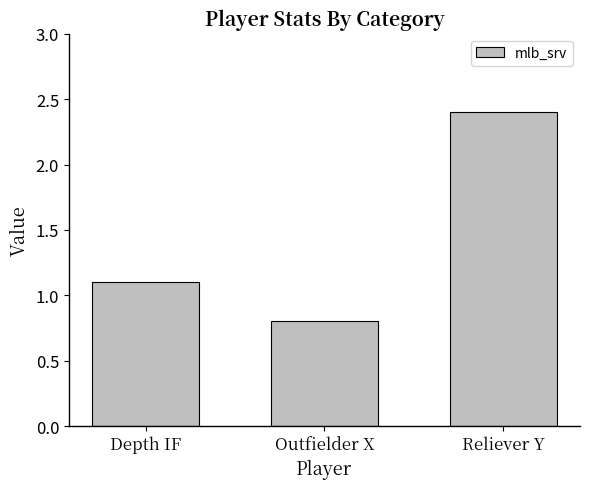

Between Outfielder X and Reliever Y, which is larger?

Reliever Y